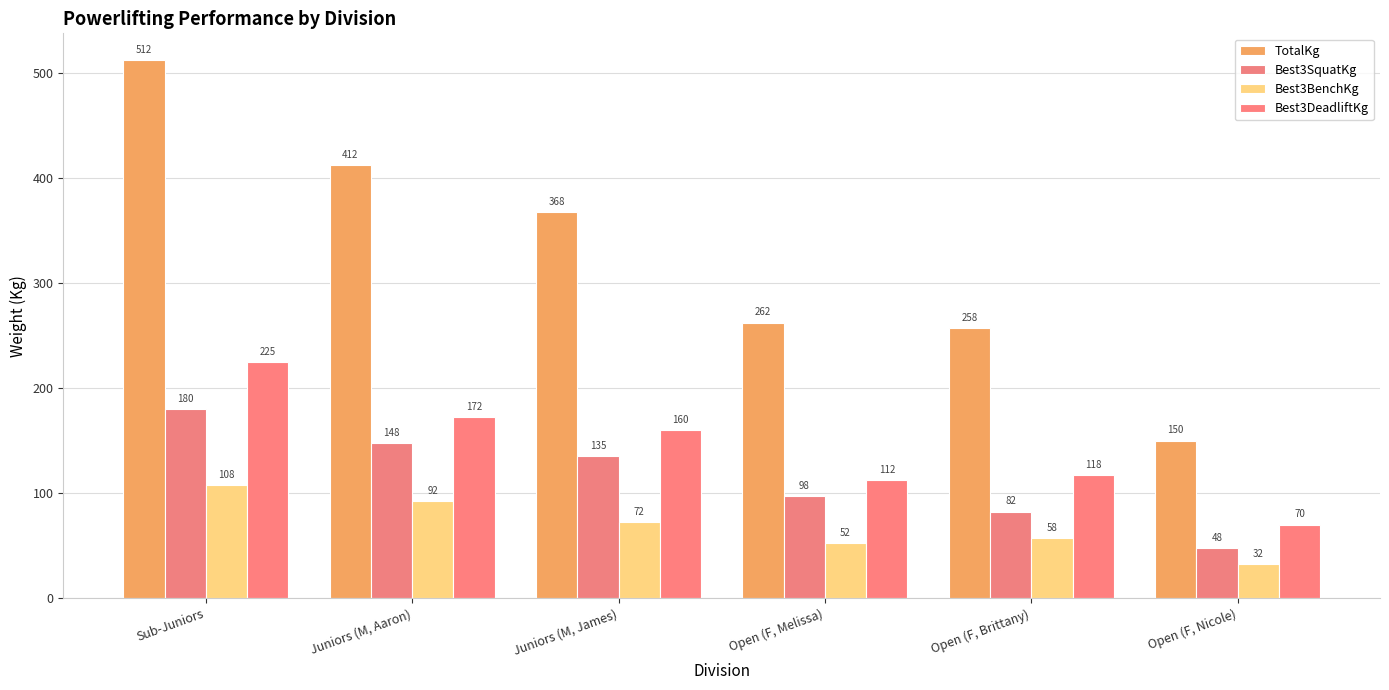

Reading left to right, what are all the values shown in this chart?

TotalKg: Sub-Juniors=512.5	Juniors (M, Aaron)=412.5	Juniors (M, James)=367.5	Open (F, Melissa)=262.5	Open (F, Brittany)=257.5	Open (F, Nicole)=150.0
Best3SquatKg: Sub-Juniors=180.0	Juniors (M, Aaron)=147.5	Juniors (M, James)=135.0	Open (F, Melissa)=97.5	Open (F, Brittany)=82.5	Open (F, Nicole)=47.5
Best3BenchKg: Sub-Juniors=107.5	Juniors (M, Aaron)=92.5	Juniors (M, James)=72.5	Open (F, Melissa)=52.5	Open (F, Brittany)=57.5	Open (F, Nicole)=32.5
Best3DeadliftKg: Sub-Juniors=225.0	Juniors (M, Aaron)=172.5	Juniors (M, James)=160.0	Open (F, Melissa)=112.5	Open (F, Brittany)=117.5	Open (F, Nicole)=70.0